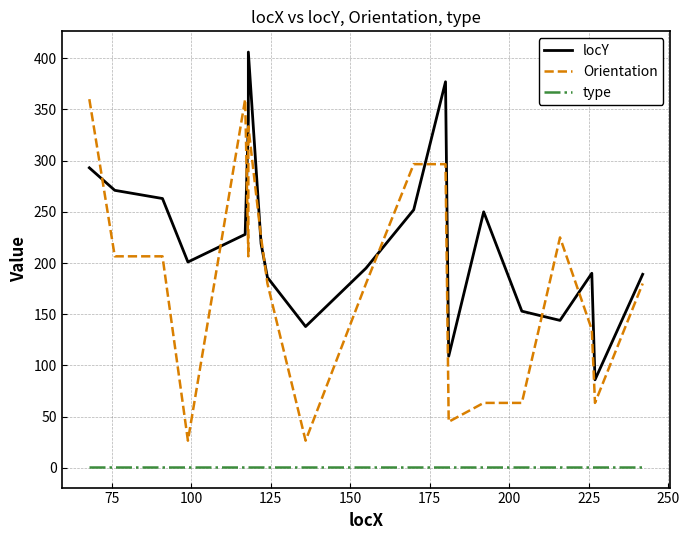

What is the average value of the locY series?

224.4